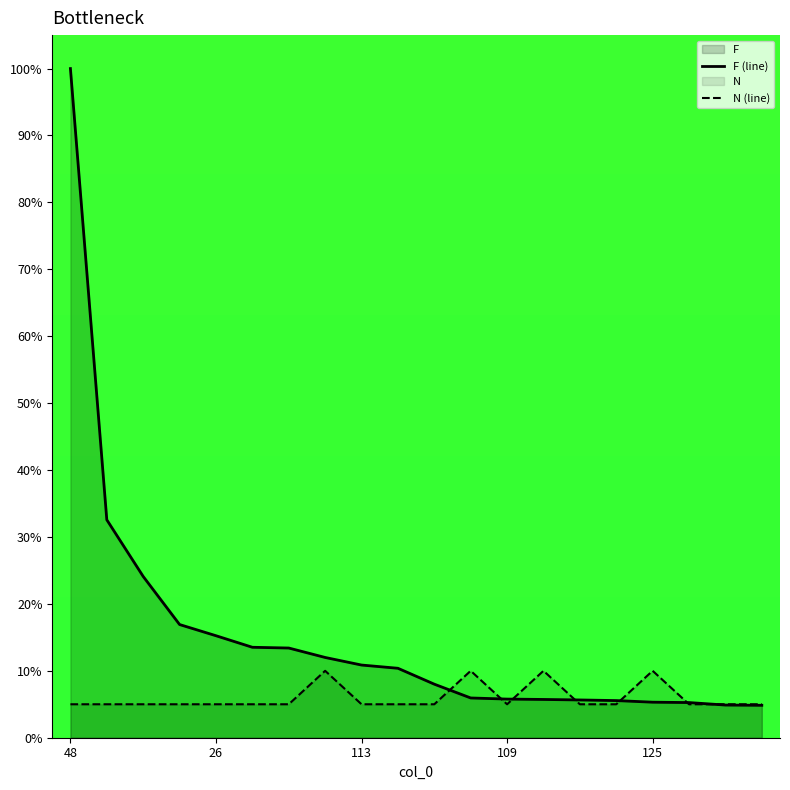

True or false: F (line) has more than 1 points higher than both neighbors.

False